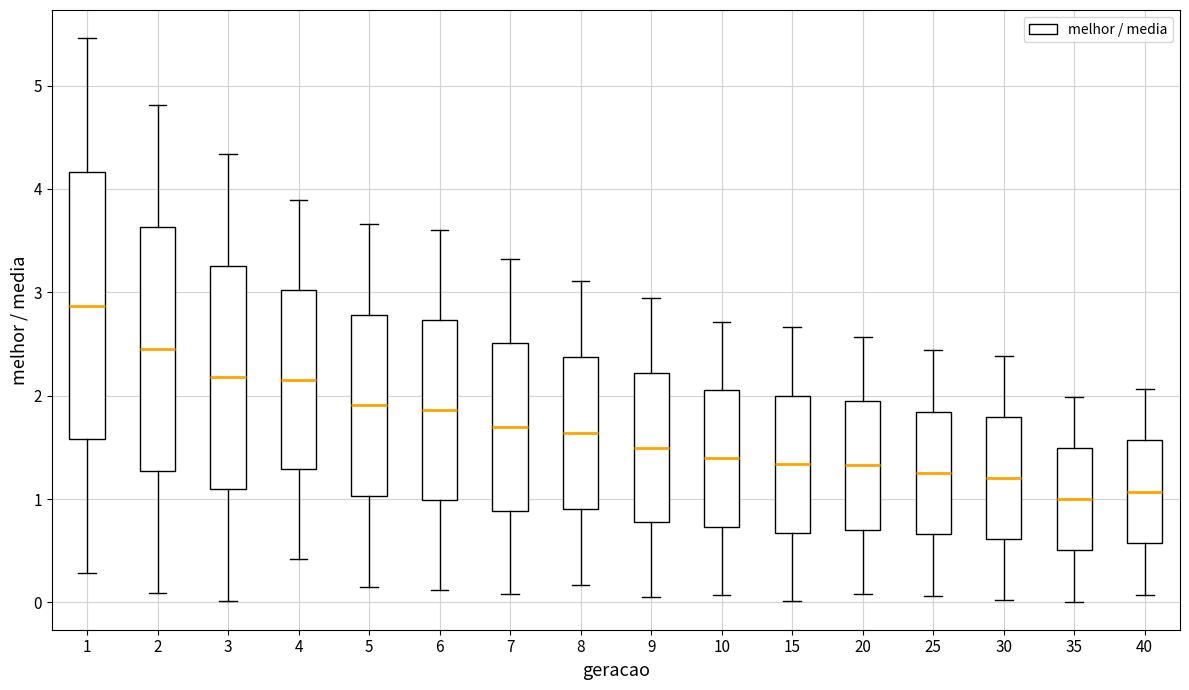

Reading left to right, read every box against the y-axis: the position of its median line, the range the box covers, and the ends of its whiskers. The values are not printed on the chart, so give them approximately, as read against the axis.

1: median 2.9, box 1.6 to 4.2, whiskers 0.3 to 5.5
2: median 2.5, box 1.3 to 3.6, whiskers 0.1 to 4.8
3: median 2.2, box 1.1 to 3.3, whiskers 0.0 to 4.3
4: median 2.2, box 1.3 to 3.0, whiskers 0.4 to 3.9
5: median 1.9, box 1.0 to 2.8, whiskers 0.2 to 3.7
6: median 1.9, box 1.0 to 2.7, whiskers 0.1 to 3.6
7: median 1.7, box 0.9 to 2.5, whiskers 0.1 to 3.3
8: median 1.6, box 0.9 to 2.4, whiskers 0.2 to 3.1
9: median 1.5, box 0.8 to 2.2, whiskers 0.1 to 2.9
10: median 1.4, box 0.7 to 2.1, whiskers 0.1 to 2.7
15: median 1.3, box 0.7 to 2.0, whiskers 0.0 to 2.7
20: median 1.3, box 0.7 to 1.9, whiskers 0.1 to 2.6
25: median 1.3, box 0.7 to 1.8, whiskers 0.1 to 2.4
30: median 1.2, box 0.6 to 1.8, whiskers 0.0 to 2.4
35: median 1.0, box 0.5 to 1.5, whiskers 0.0 to 2.0
40: median 1.1, box 0.6 to 1.6, whiskers 0.1 to 2.1